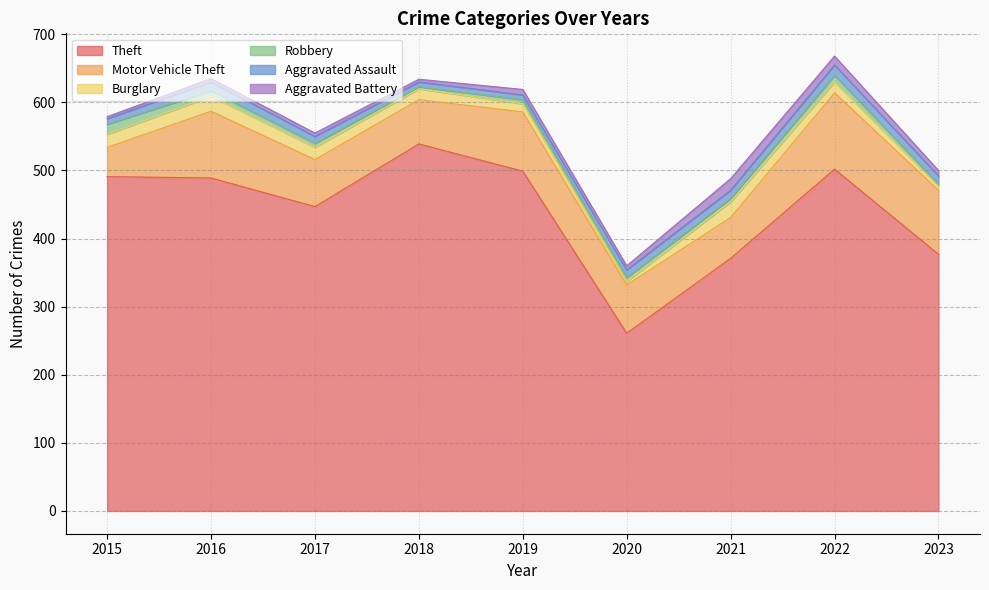

Is the value of Motor Vehicle Theft at 2021 greater than the value of Aggravated Battery at 2017?

Yes